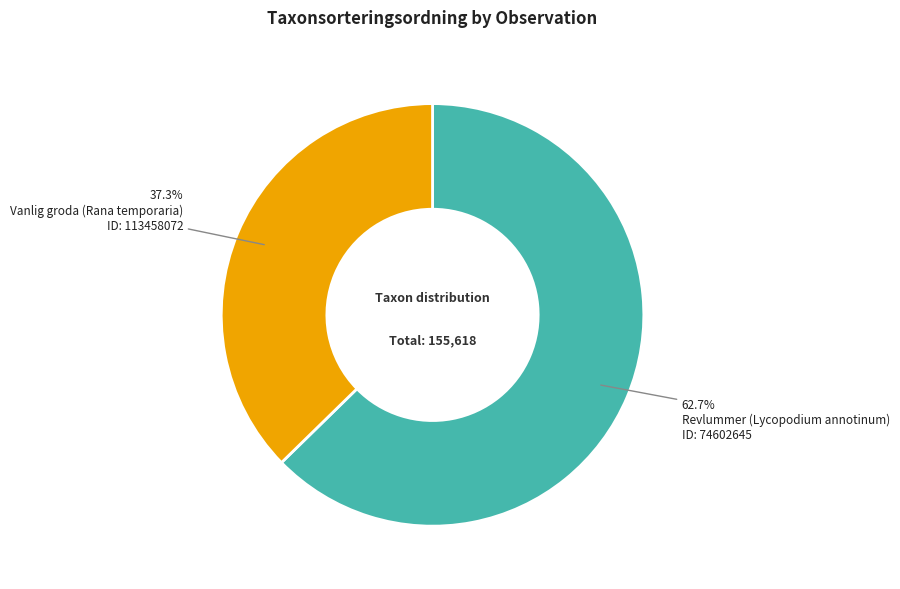

Is it true that Vanlig groda (Rana temporaria) is 37% of the pie?

True